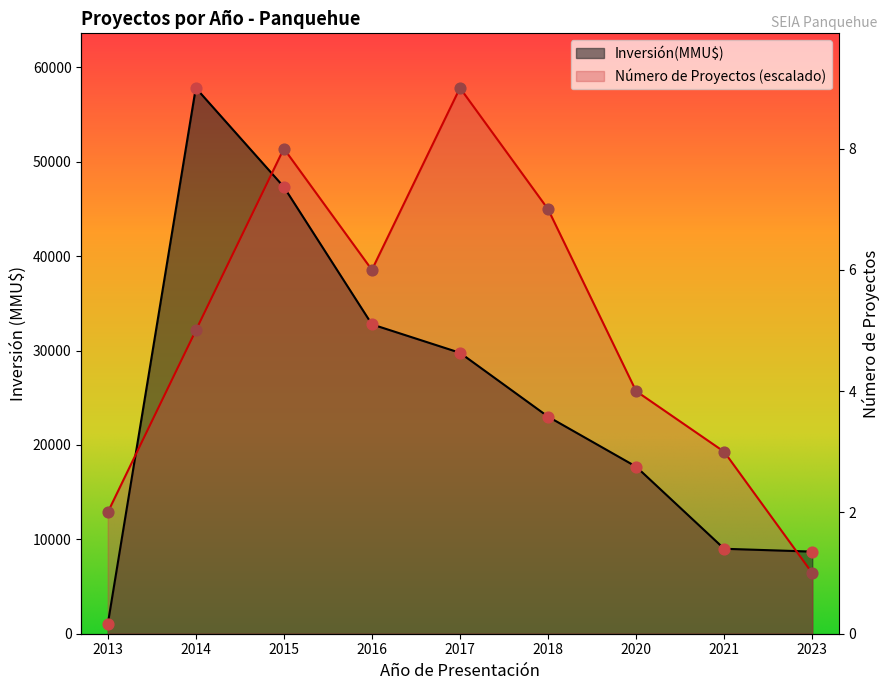

At which category is the sum across all series the highest?

2015